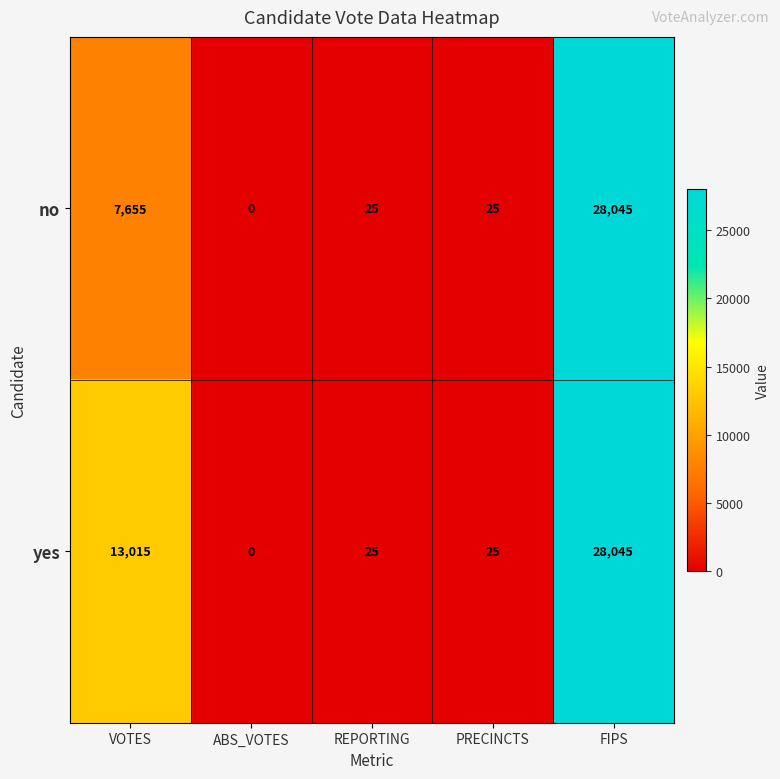

What is the difference between the highest and lowest values at VOTES?

5360